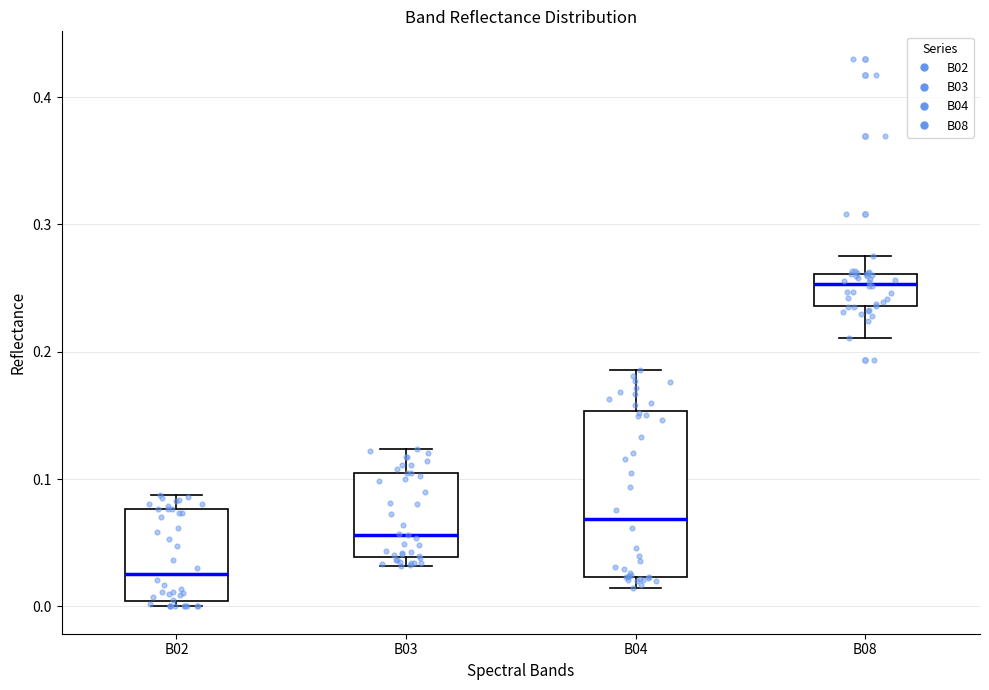

Which box has the lowest median line?

B02